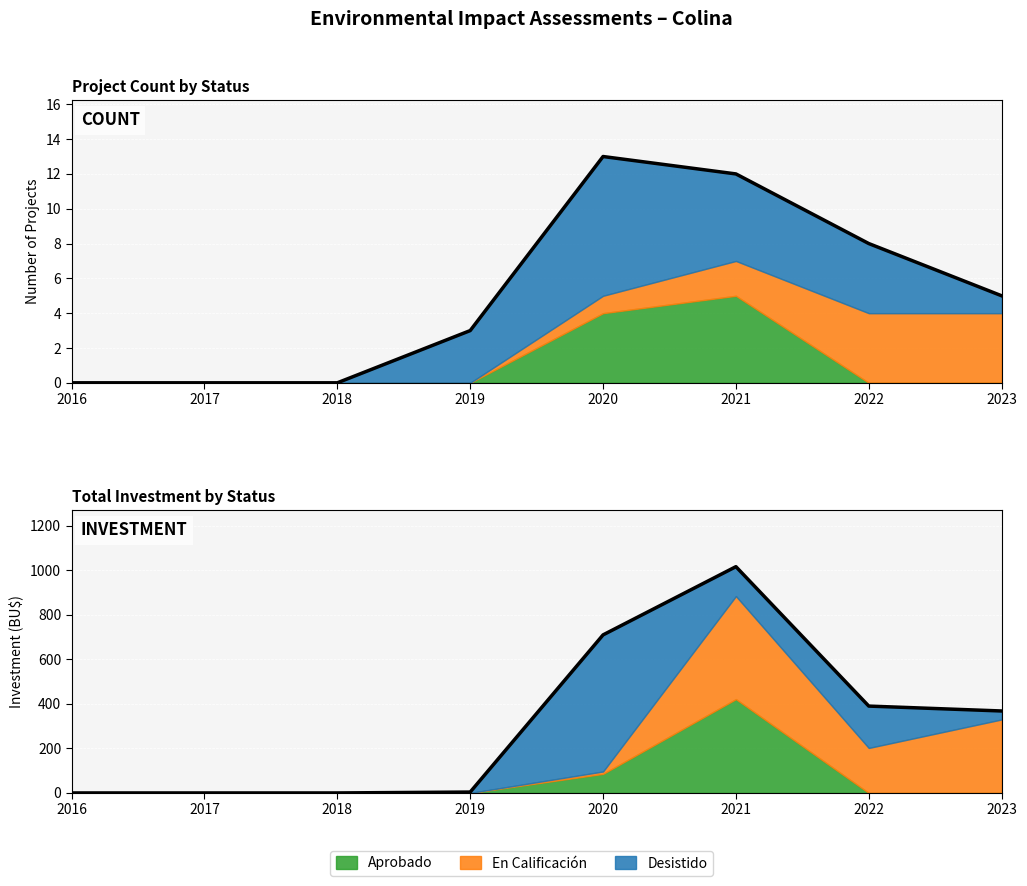

What is the difference between the maximum and minimum values in the Total investment series?

1016.0